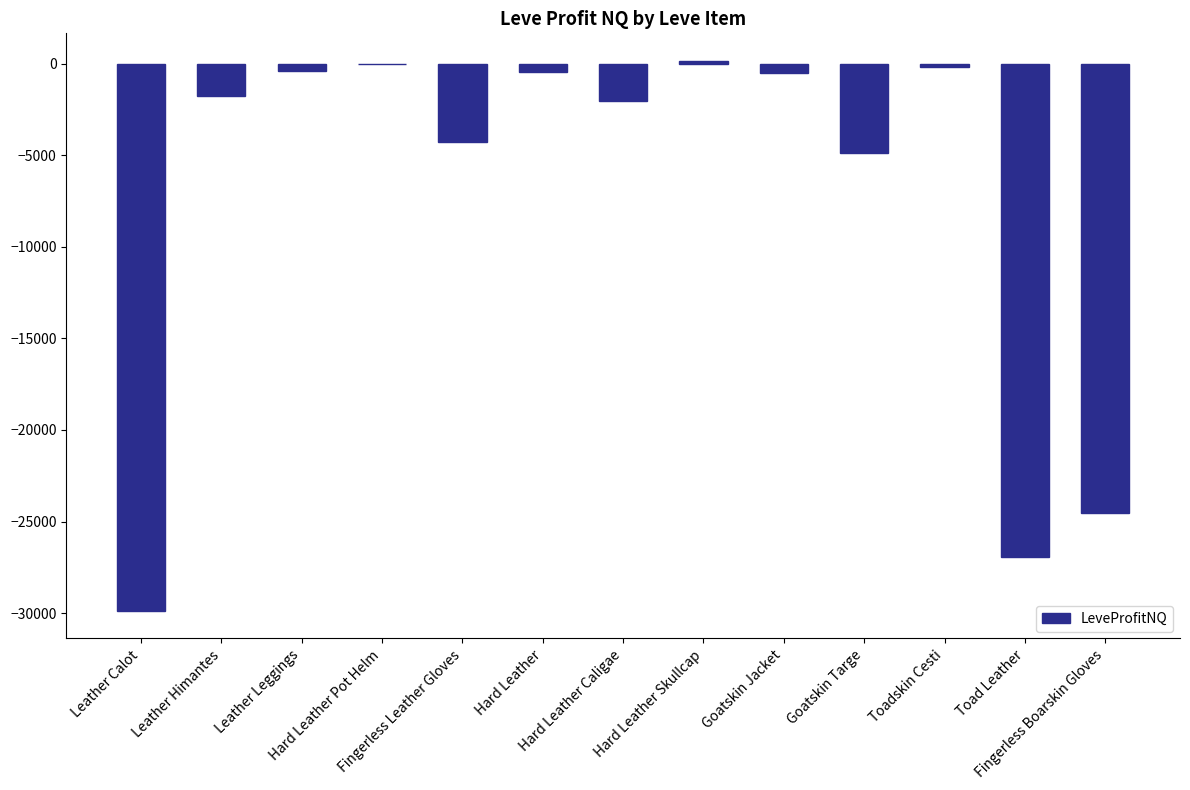

What is the smallest value displayed?

-29888.0